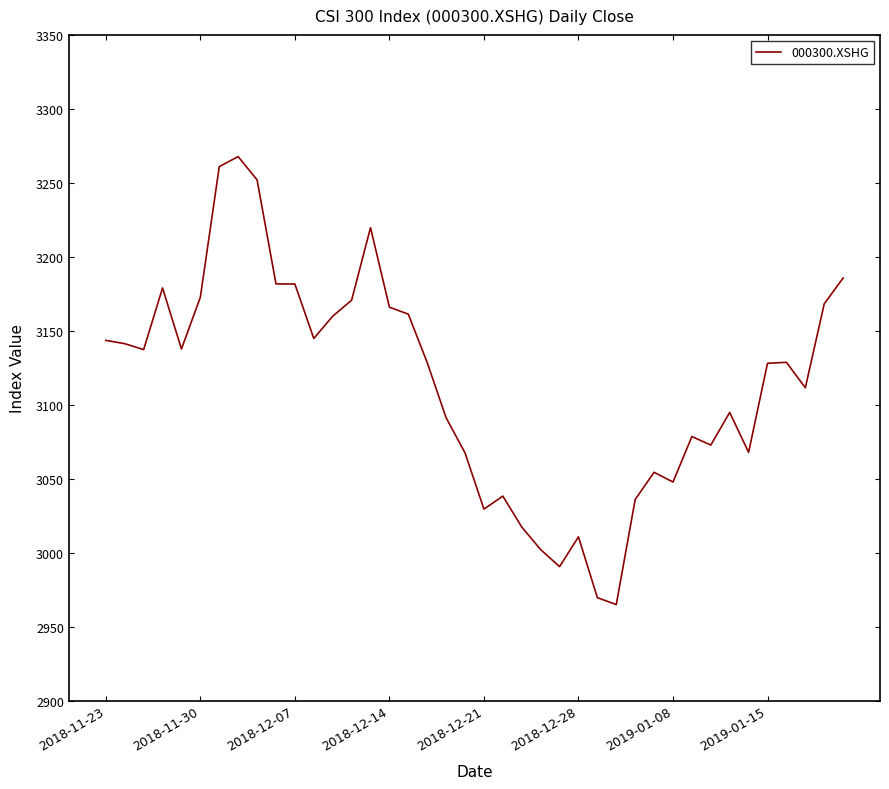

Does the chart display data point markers on the line(s)?

No